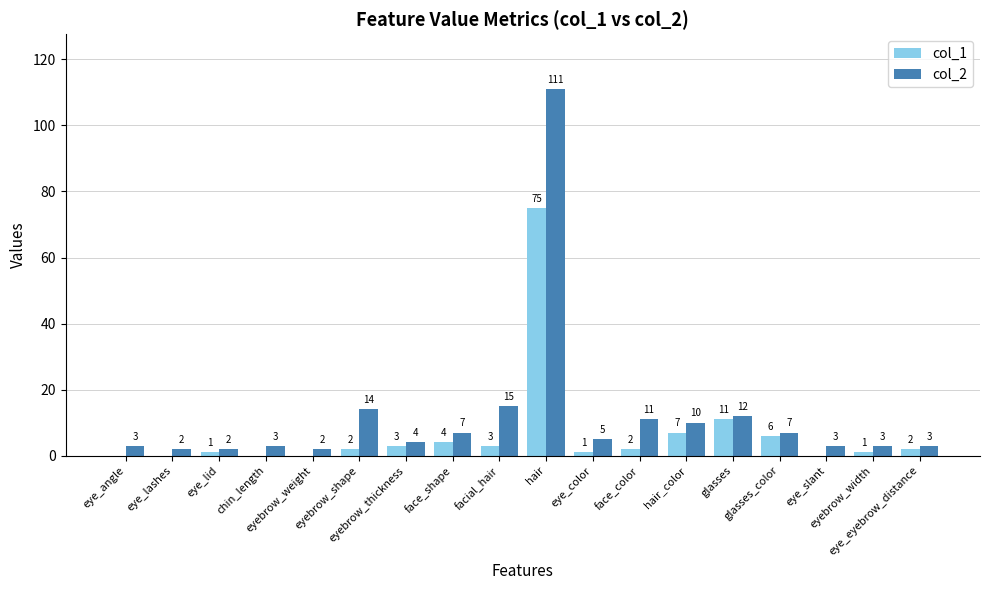

Which series has the largest total across all categories?

col_2